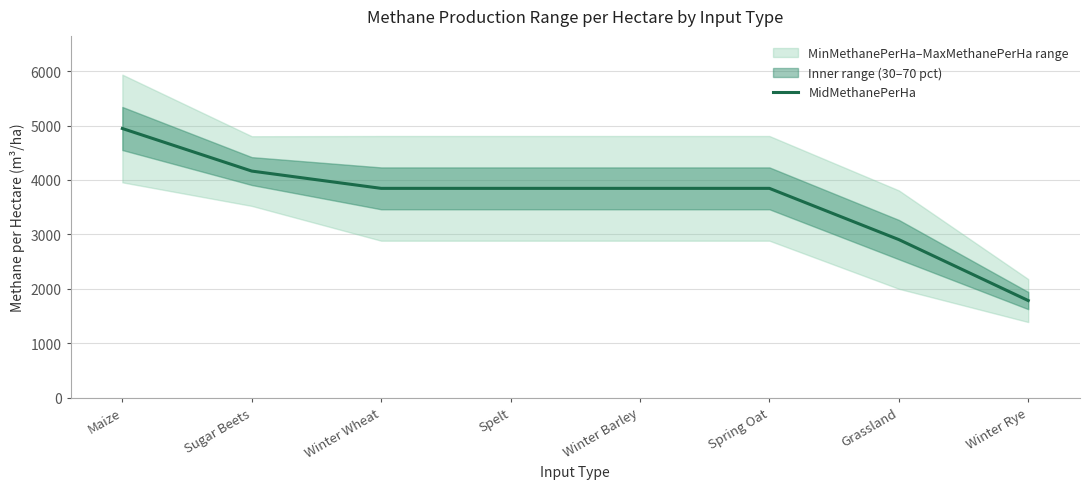

Reading left to right, what are all the values shown in this chart?

Maize=4945.0	Sugar Beets=4163.0	Winter Wheat=3845.5	Spelt=3845.5	Winter Barley=3845.5	Spring Oat=3845.5	Grassland=2904.5	Winter Rye=1784.5